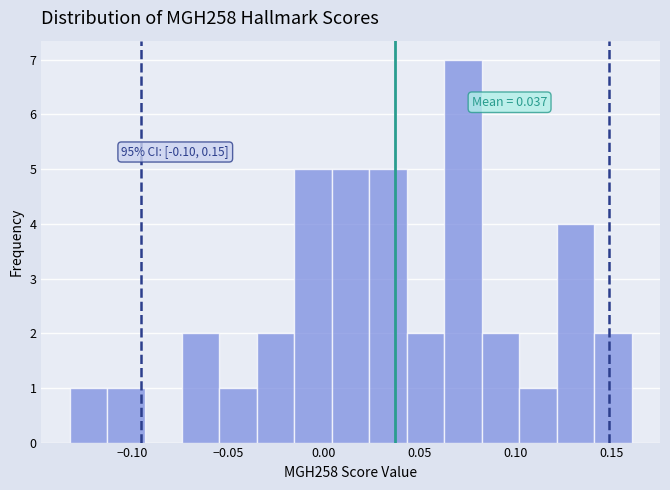

Around what value on the x-axis is the tallest bar? Give the approximate position of its centre, as read against the axis.

0.075